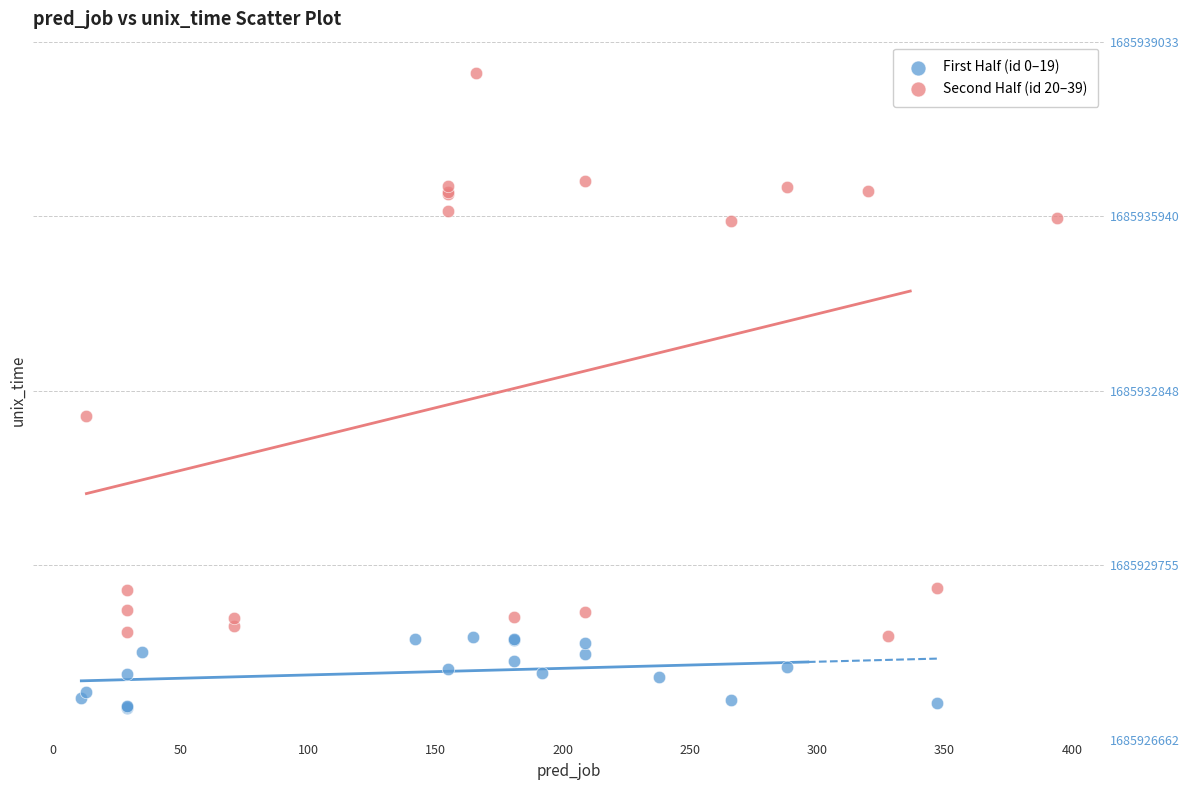

Which series contains the highest Y value?

Second Half (id 20–39)